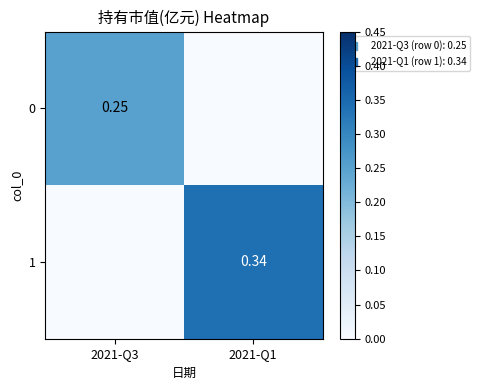

Which series has the largest total across all categories?

1